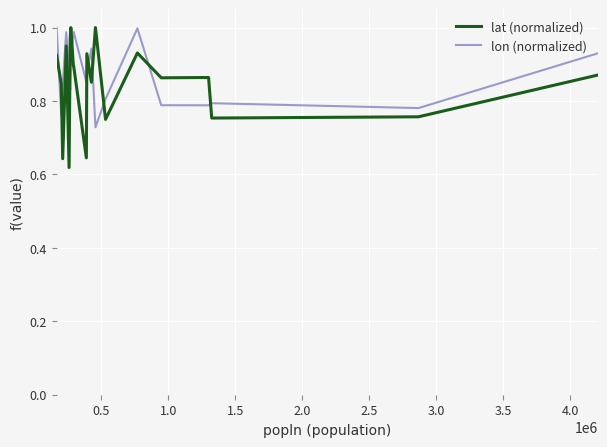

What are all the series names shown in the legend?

lat (normalized), lon (normalized)